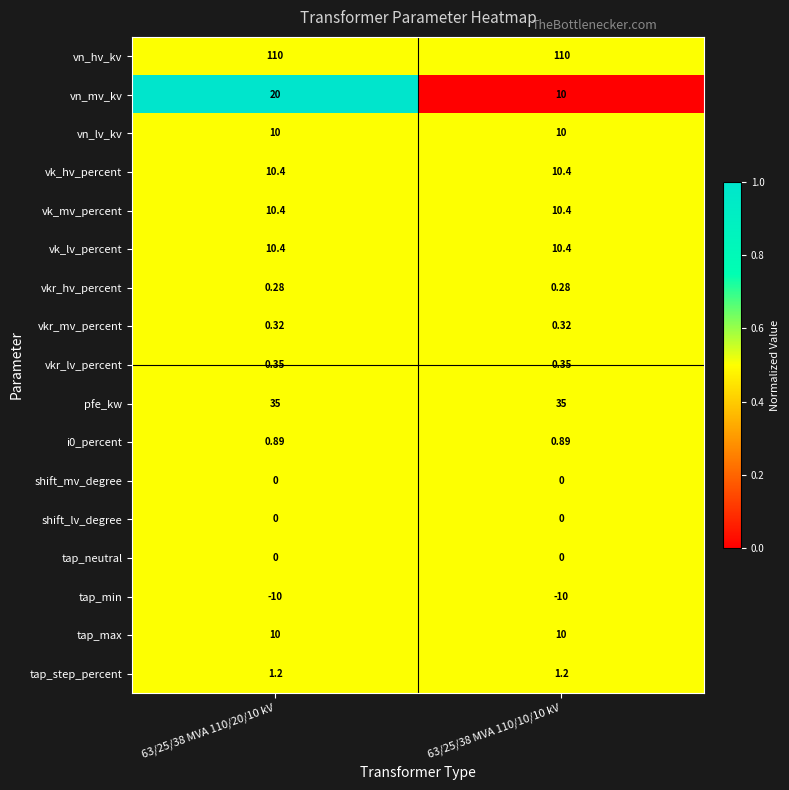

Which series has the largest total across all categories?

vn_hv_kv